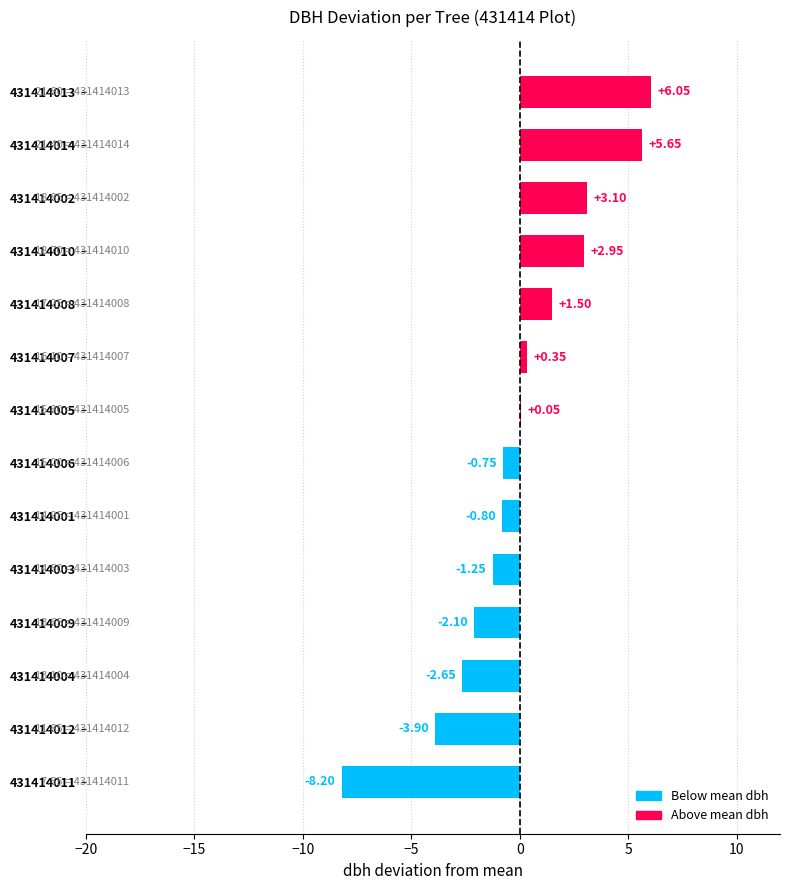

What is the change in value from 431414007 to 431414010?

+2.6